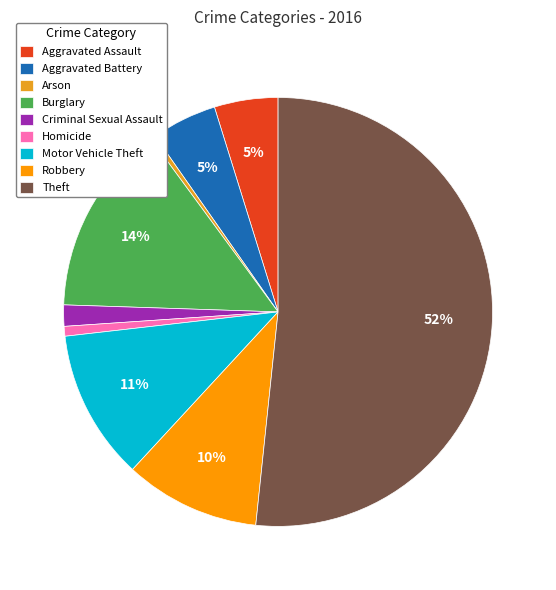

Is the sum of Aggravated Assault and Criminal Sexual Assault greater than half?

No